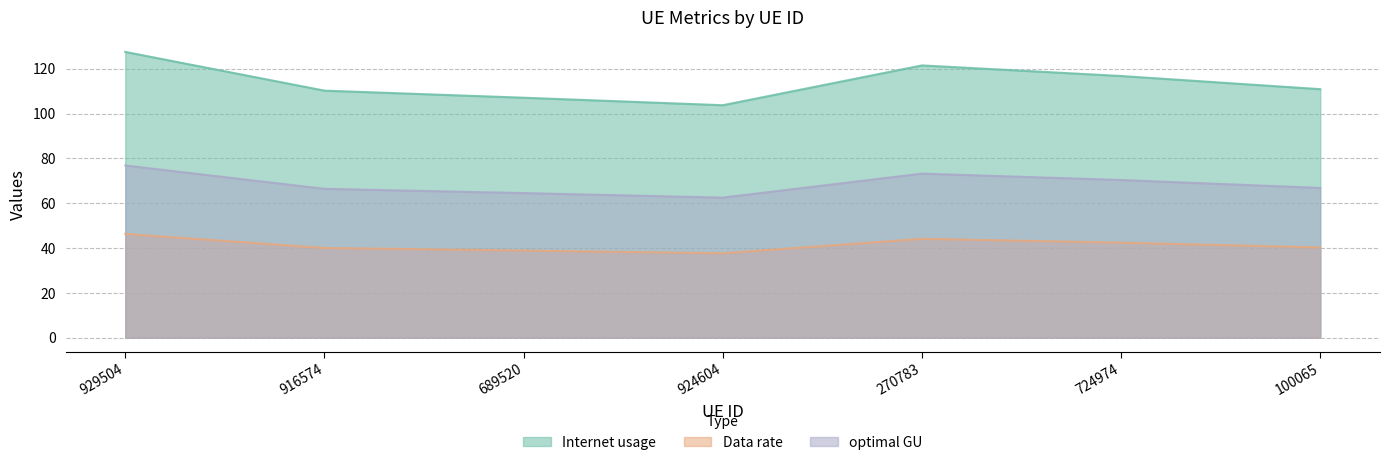

True or false: Internet usage has a value of 127.5 at 929504.

True